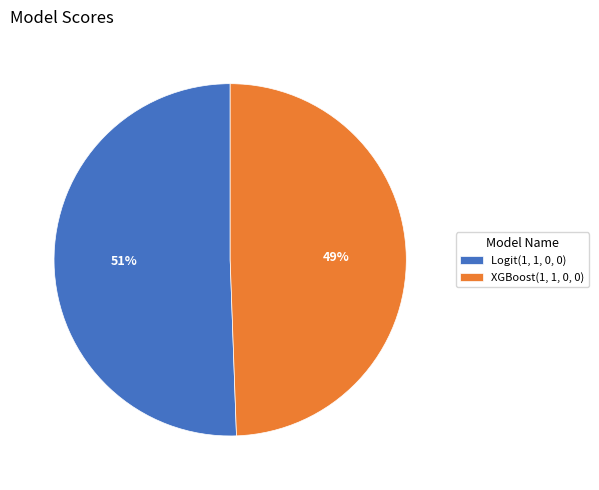

What is the largest slice in the pie chart?

Logit(1, 1, 0, 0)